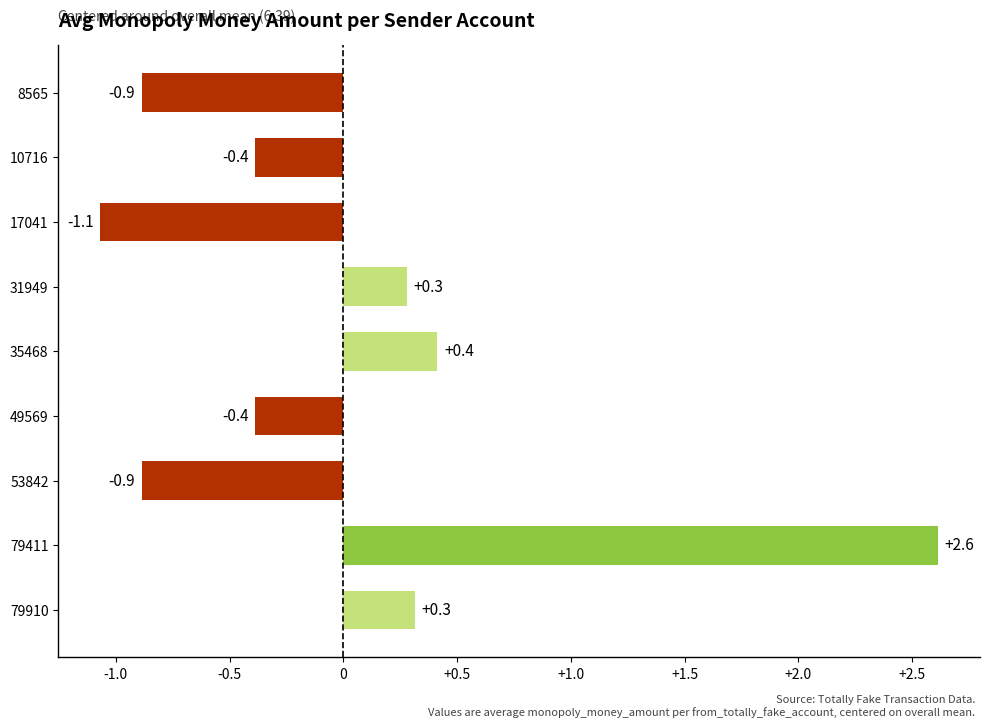

What is the minimum value shown in the chart?

-1.1